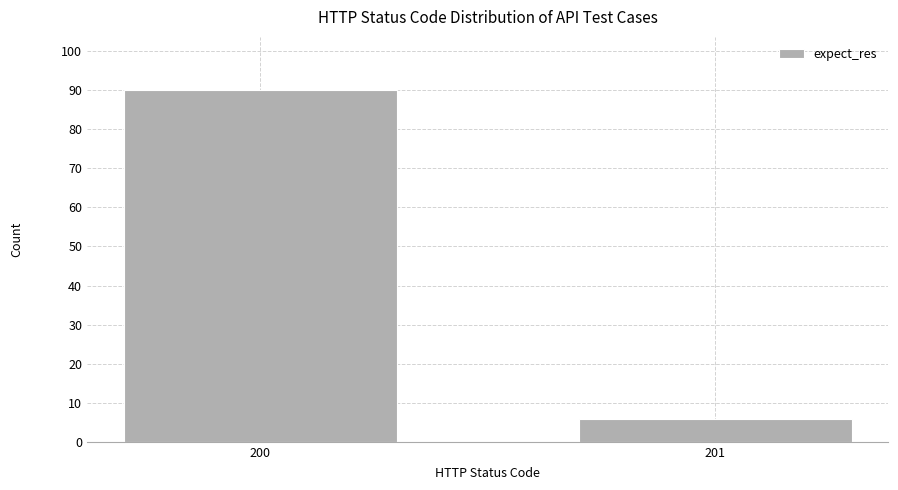

Reading right to left, transcribe all the data shown in this chart.

6	90